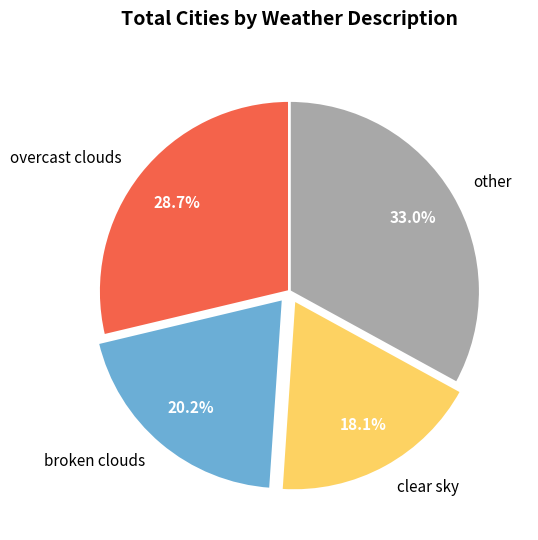

How many slices are in this pie chart?

4